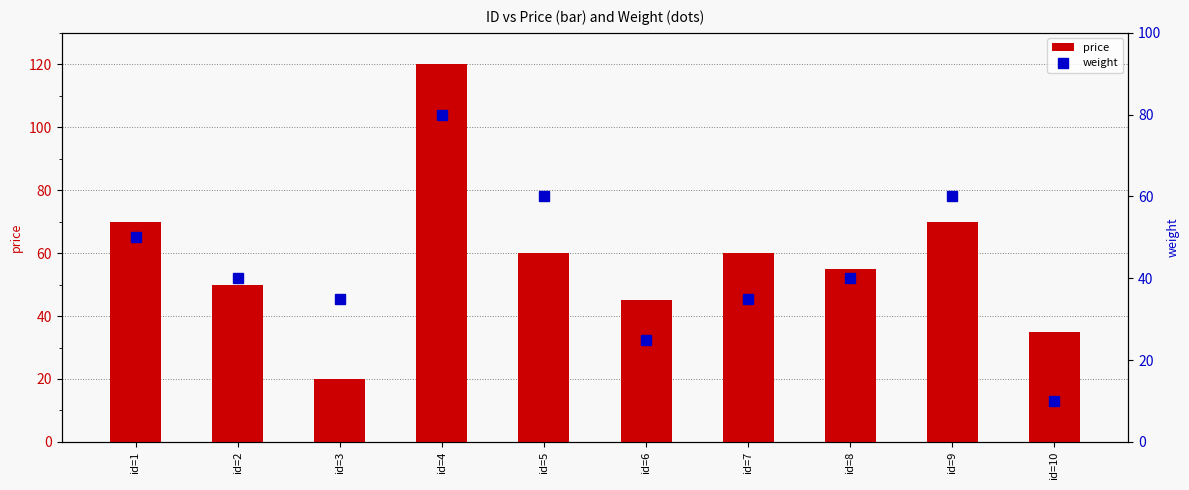

List the labels in order of price value, largest first.

id=4, id=1, id=9, id=5, id=7, id=8, id=2, id=6, id=10, id=3